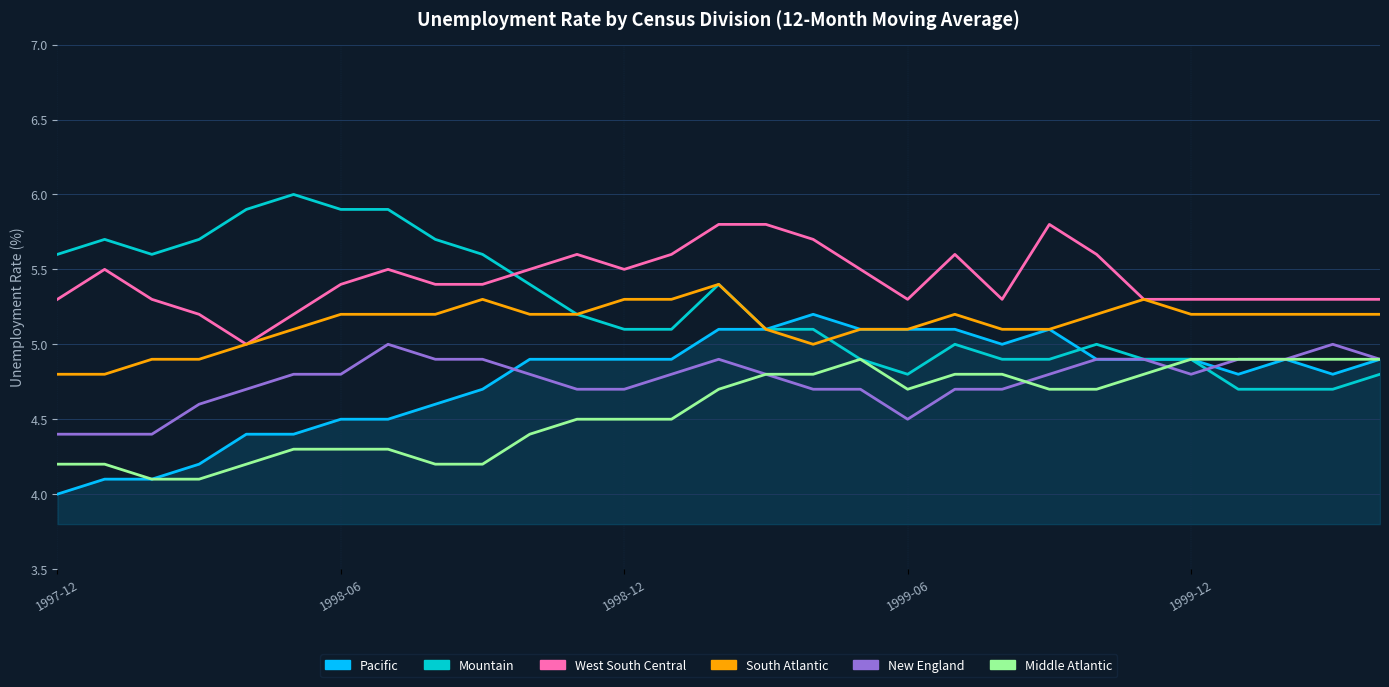

True or false: South Atlantic and Middle Atlantic cross at least once.

False